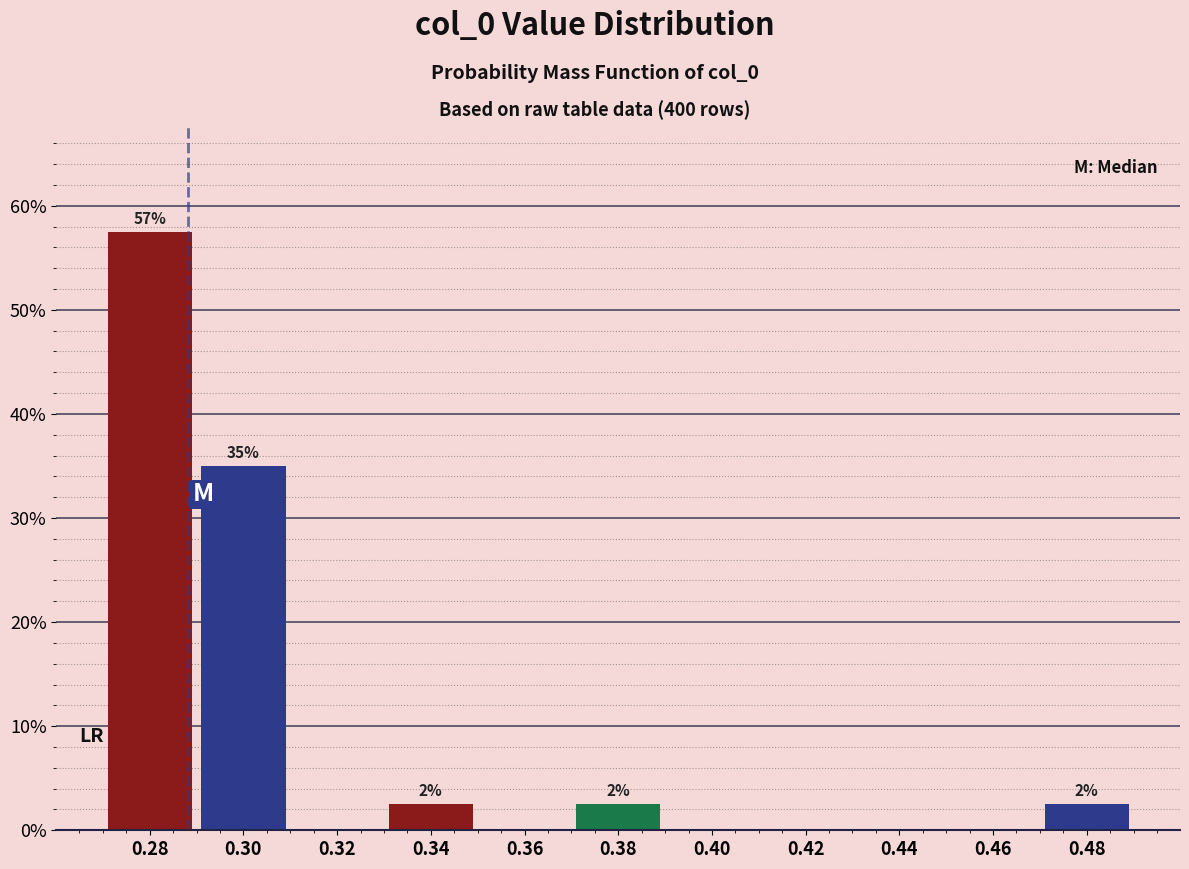

Over which range of the x-axis is the bar tallest?

0.27 to 0.29